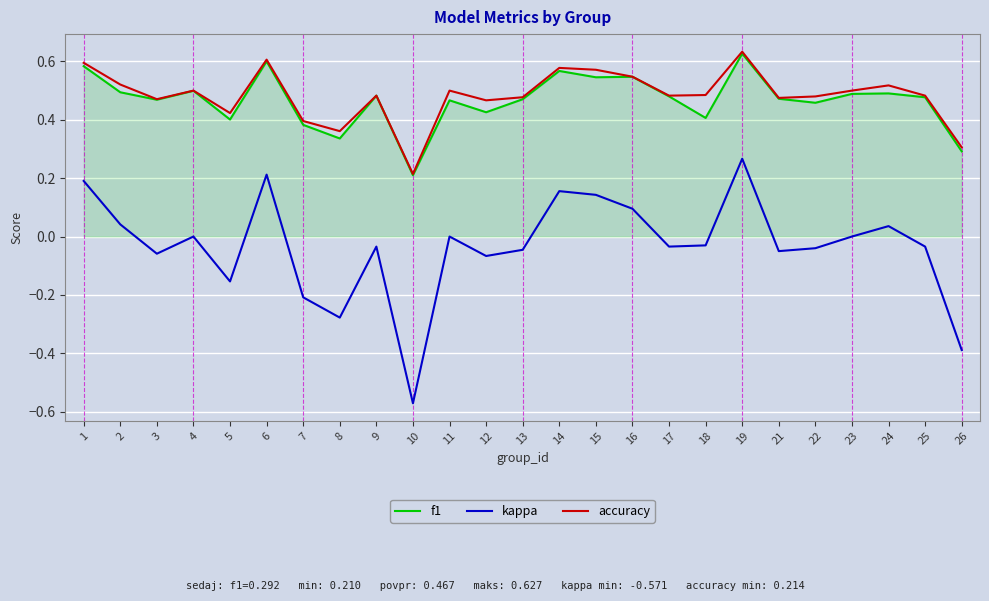

Which category has the highest value in the kappa series?

19